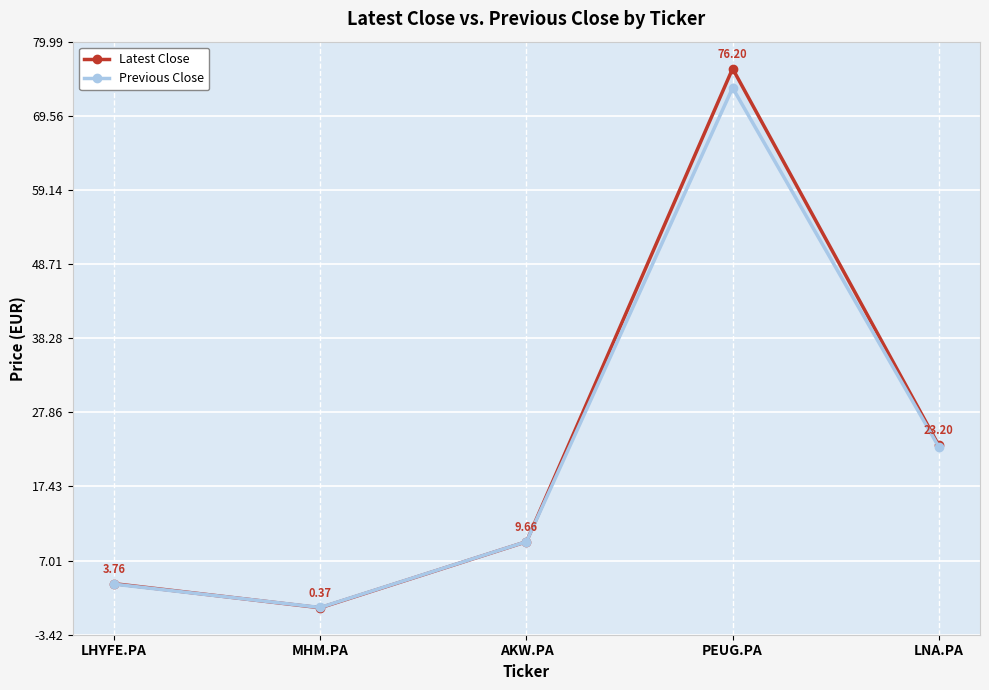

At PEUG.PA, list the series in order from smallest to largest.

Previous Close, Latest Close